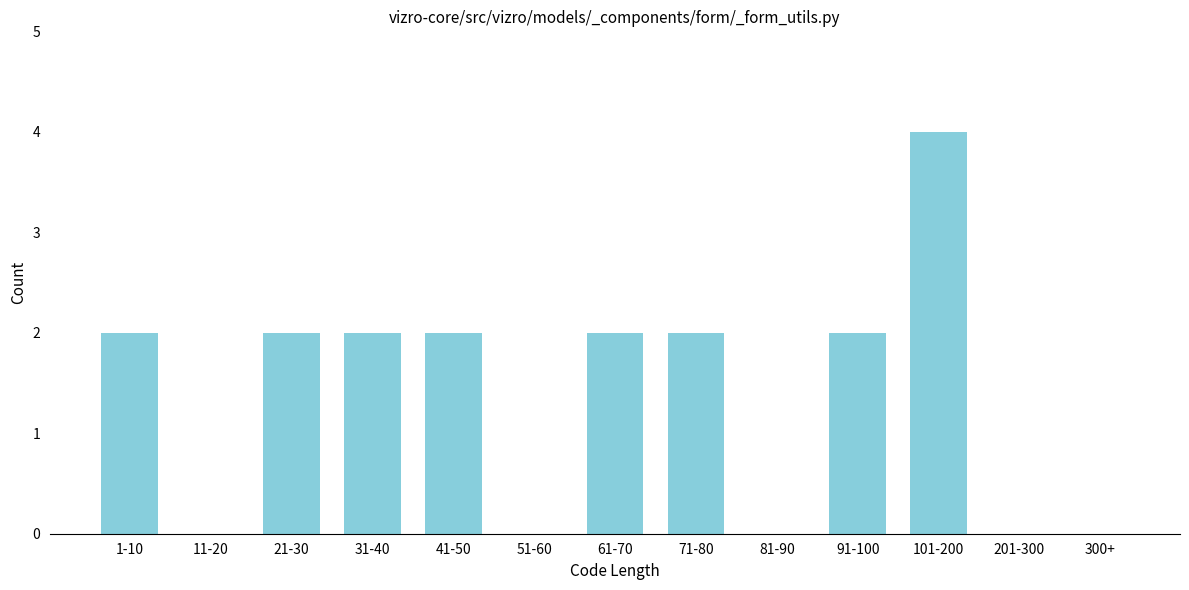

Reading left to right, extract all data points from this chart.

1-10=2	11-20=0	21-30=2	31-40=2	41-50=2	51-60=0	61-70=2	71-80=2	81-90=0	91-100=2	101-200=4	201-300=0	300+=0